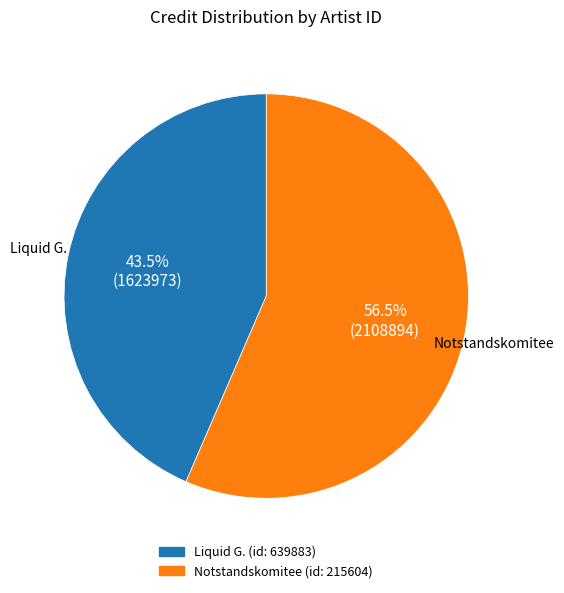

Is the sum of Liquid G. and Notstandskomitee greater than half?

Yes